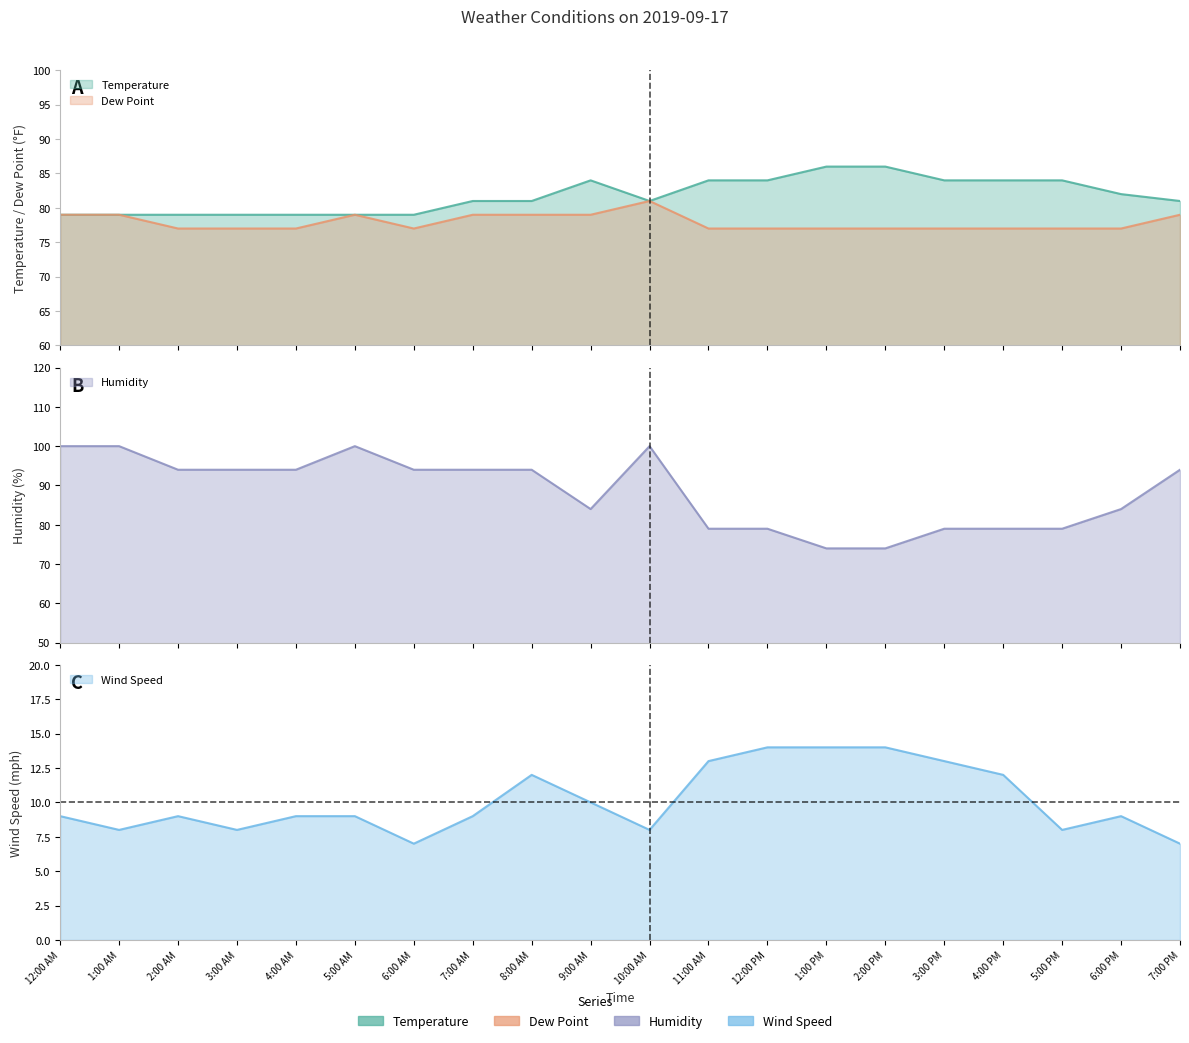

How many lines are shown in the chart?

4